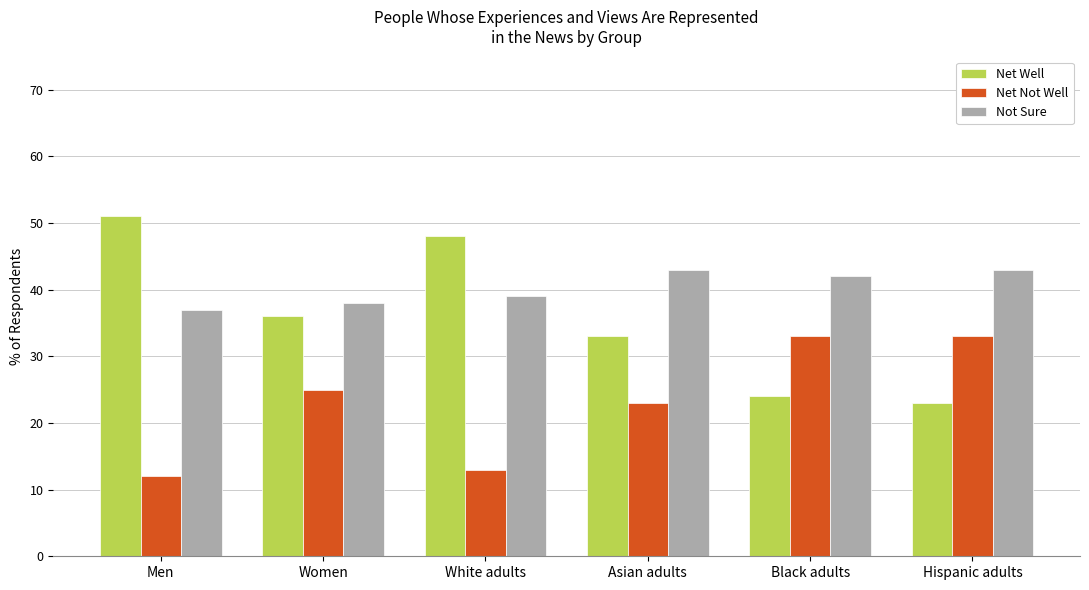

The value of Net Well at White adults is 48. True or false?

True